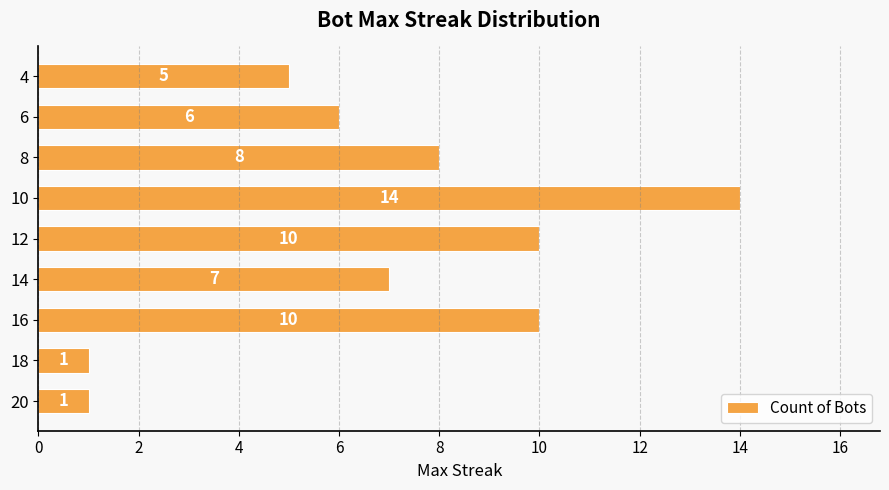

Which label corresponds to the largest value in the chart?

10